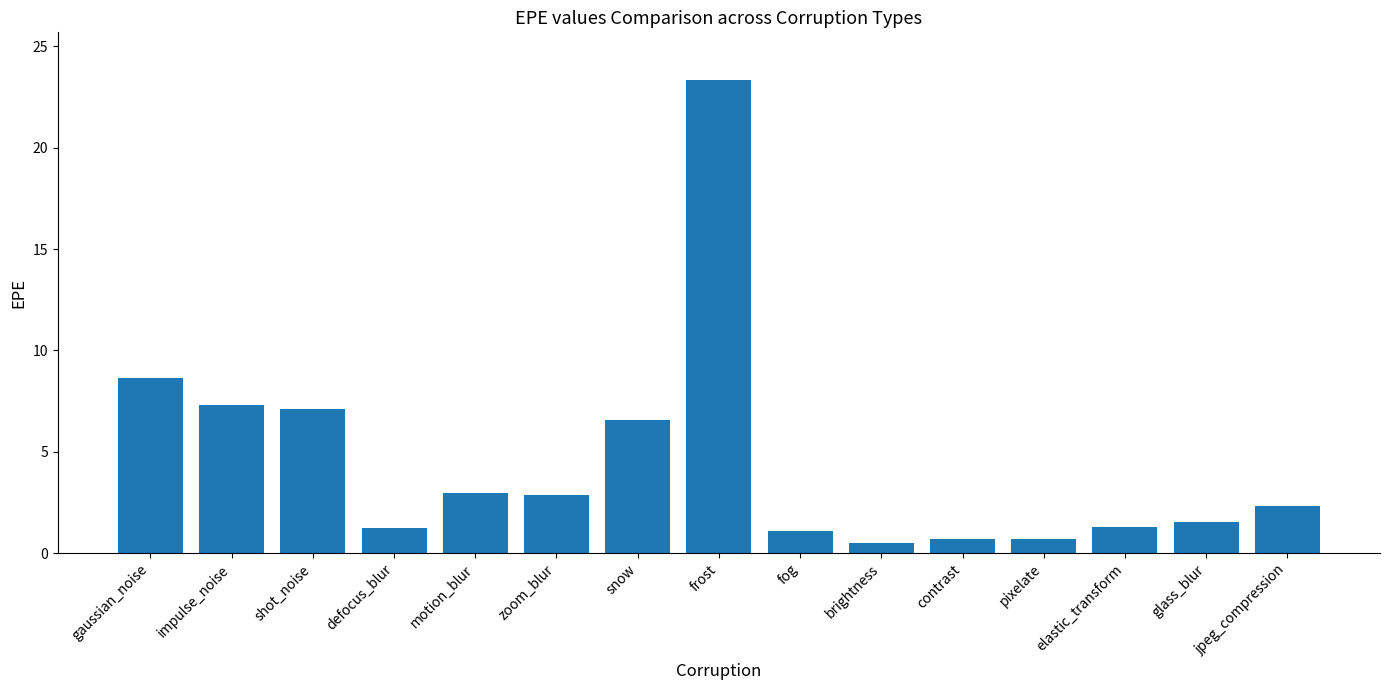

At which label is the value closest to 11?

gaussian_noise